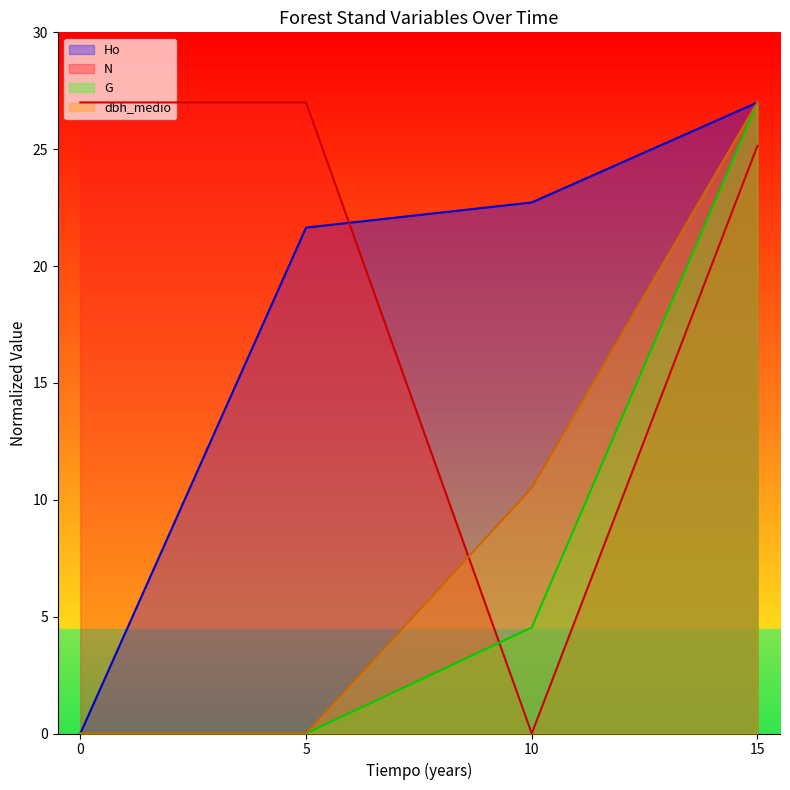

True or false: G has more than 2 interior local peaks.

False